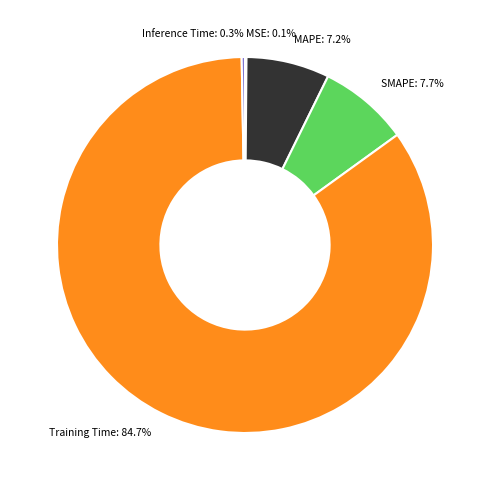

Is Training Time the majority of the pie?

Yes